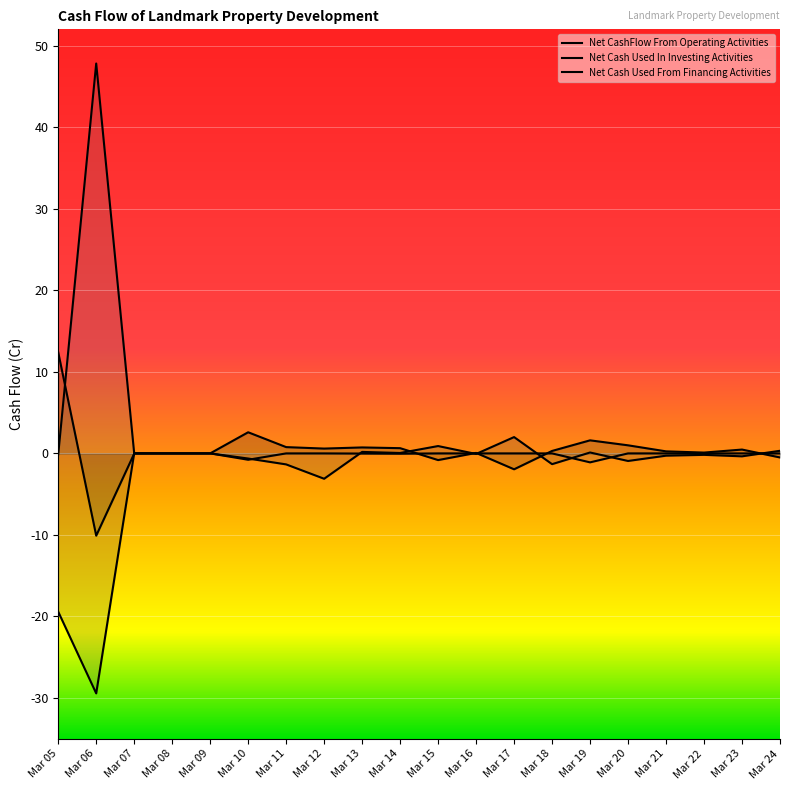

List the series in order of their overall mean, lowest first.

Net Cash Used In Investing Activities, Net CashFlow From Operating Activities, Net Cash Used From Financing Activities